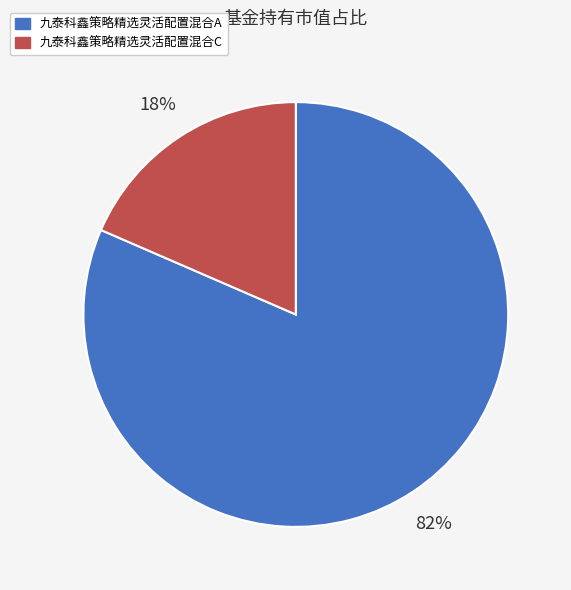

Is there any slice that represents more than half of the pie?

Yes